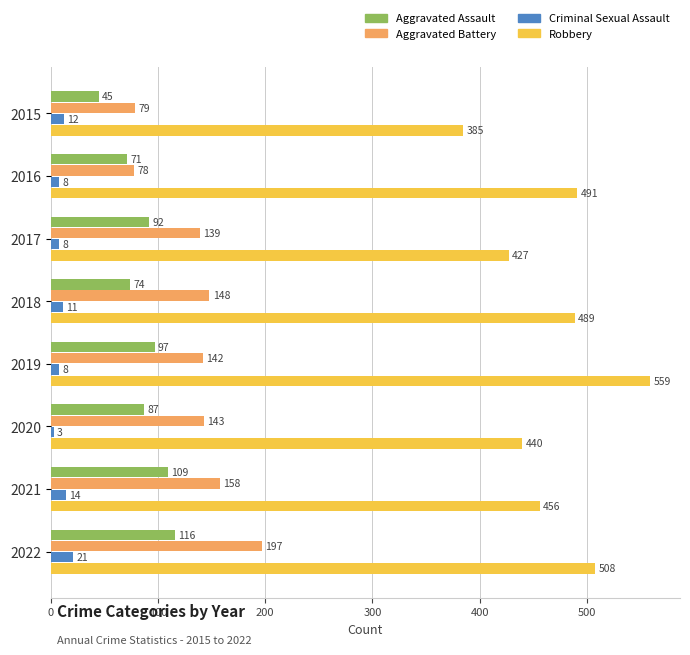

Is it true that Aggravated Battery equals 50 at 2018?

False